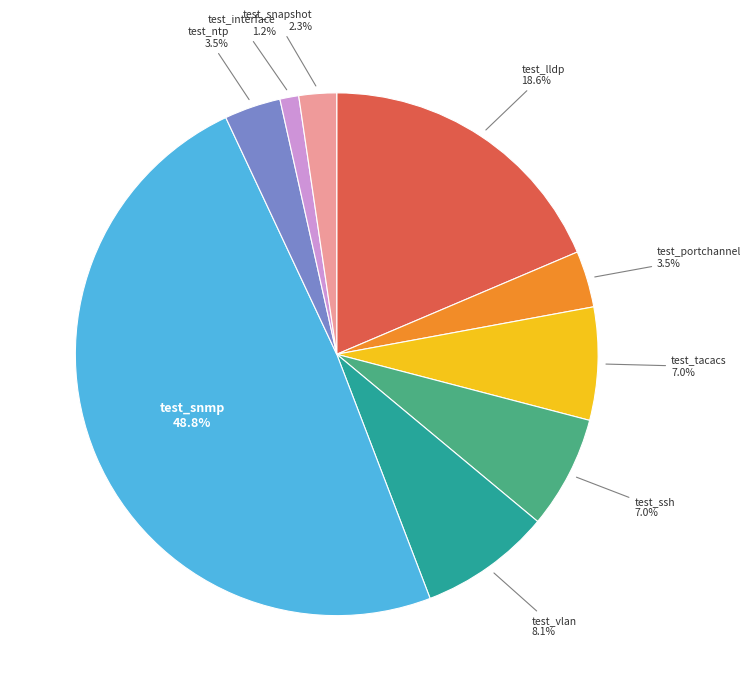

Is there any slice that represents more than half of the pie?

No